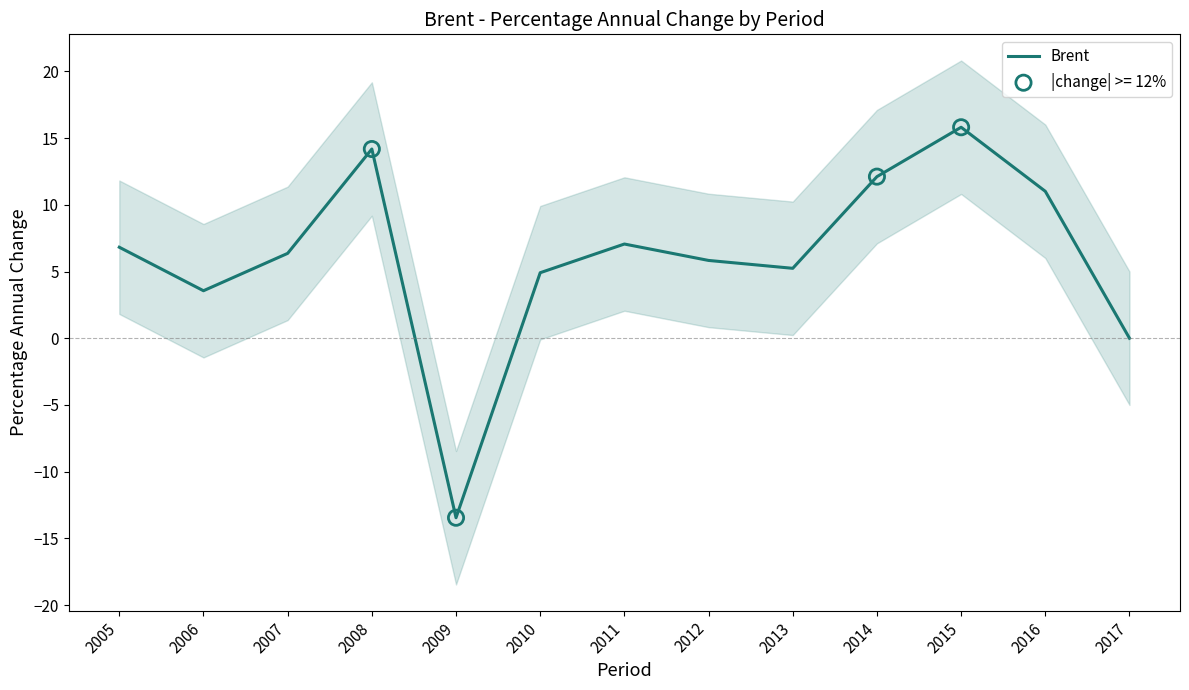

What is the ratio of the value at 2016 to the value at 2005?

1.6